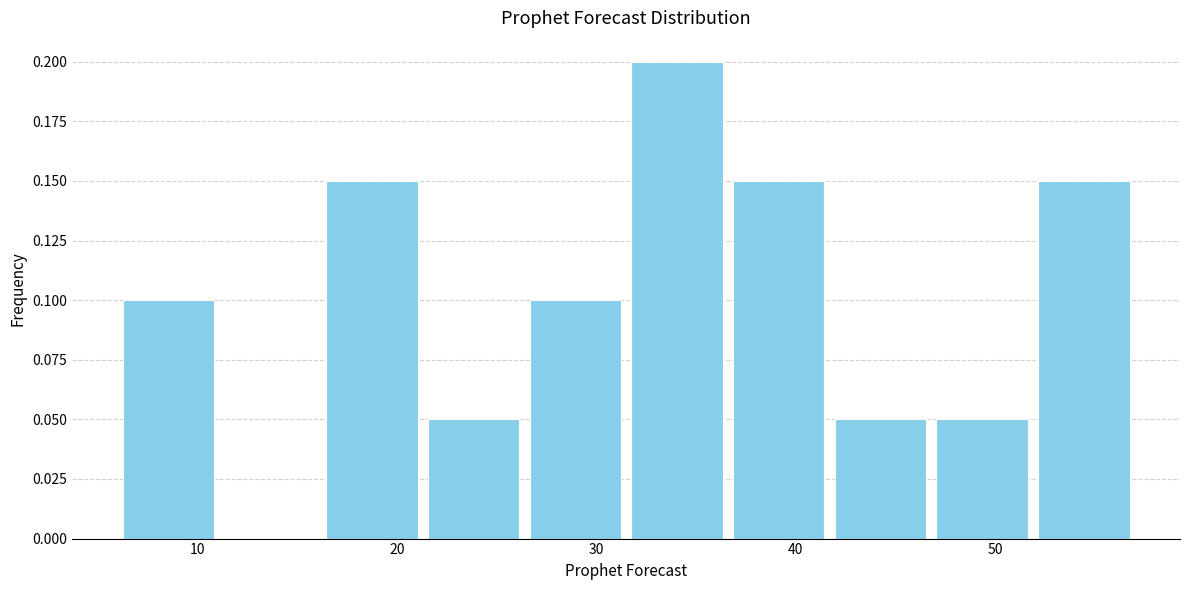

What is the height of the bar covering 31.5 to 36.6 on the x-axis? Neither the bar edges nor the heights are printed on the chart, so give them approximately, as read against the axes.

0.20